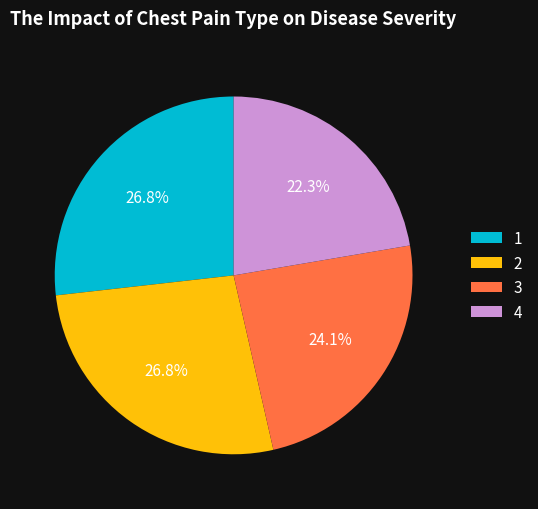

Which slice is the smallest?

4